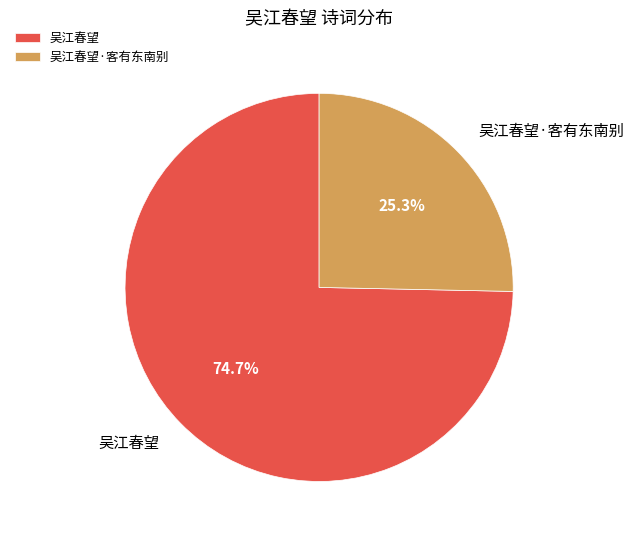

Does any single category account for the majority?

Yes